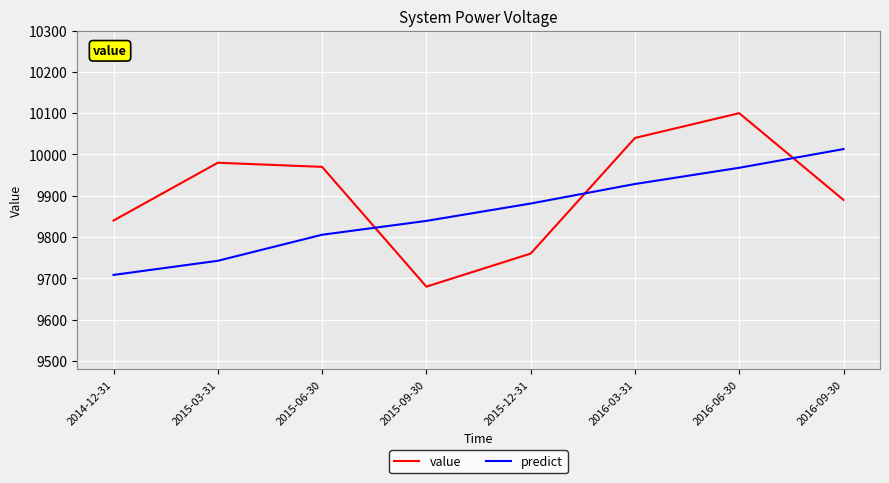

Which series changed the most between 2014-12-31 and 2016-06-30?

value